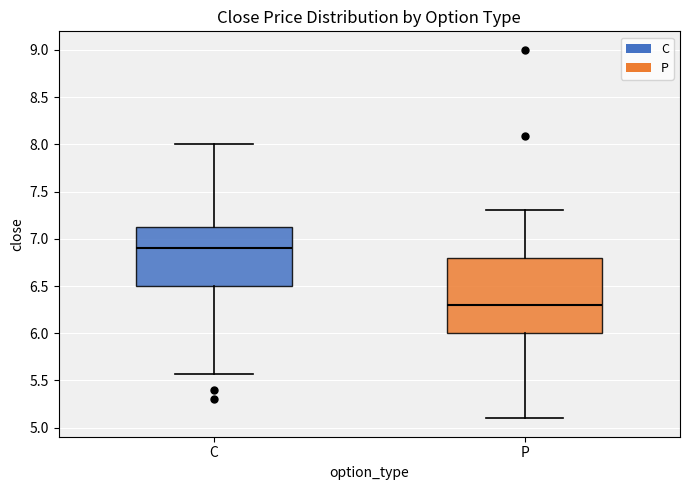

Reading left to right, transcribe this box plot: for each box, give where its median line is, the range the box spans, and where its two whiskers end, as read against the y-axis. The values are not printed on the chart, so give them approximately, as read against the axis.

C: median 6.90, box 6.50 to 7.15, whiskers 5.55 to 8.00
P: median 6.30, box 6.00 to 6.80, whiskers 5.10 to 7.30